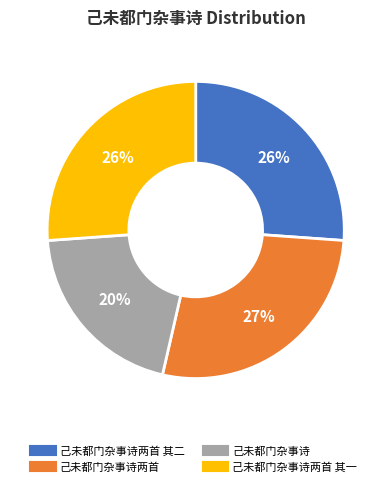

To the nearest percent, what is the difference between the largest and smallest slice percentages?

7%